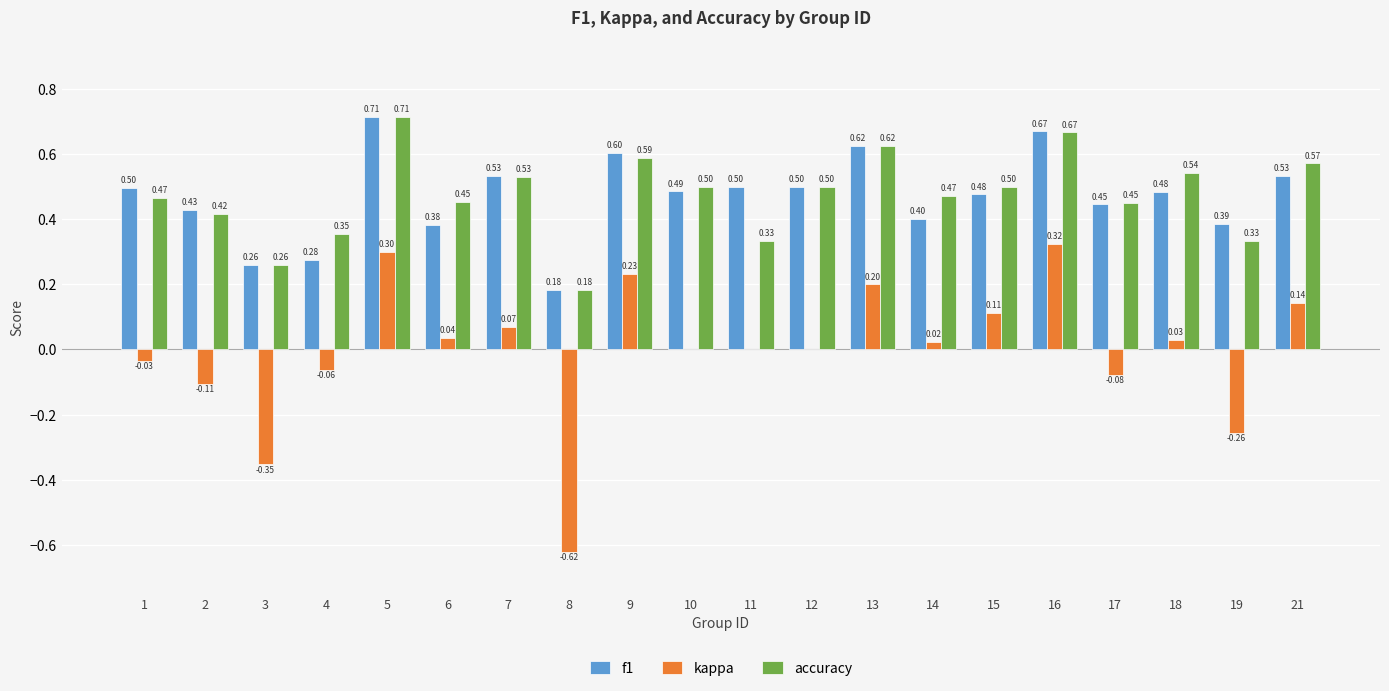

True or false: f1 has a value of 0.5 at 15.

True